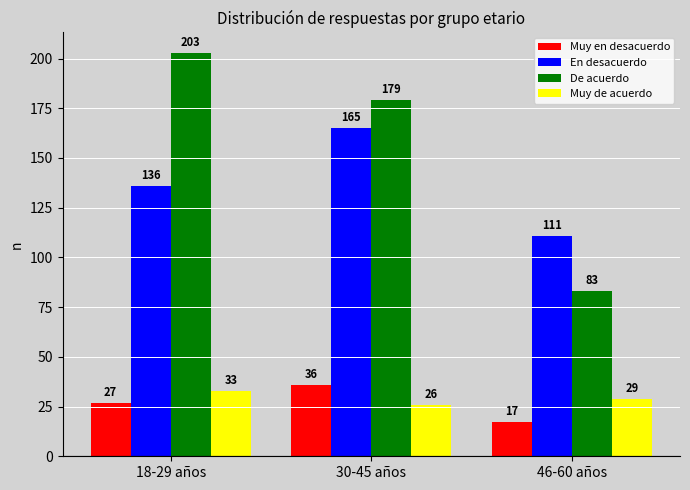

The value of De acuerdo at 18-29 años is 203. True or false?

True